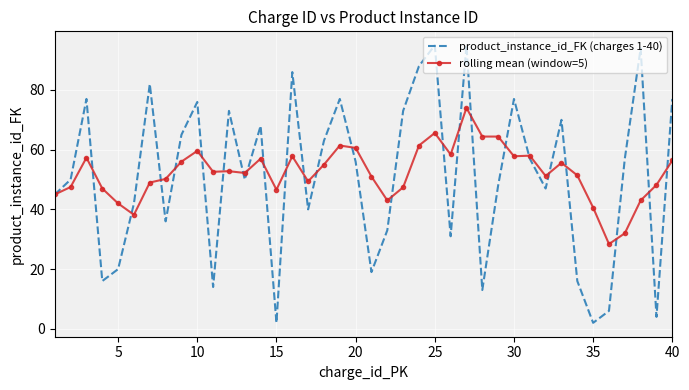

What is the highest value of the product_instance_id_FK (charges 1-40) series?

95.0